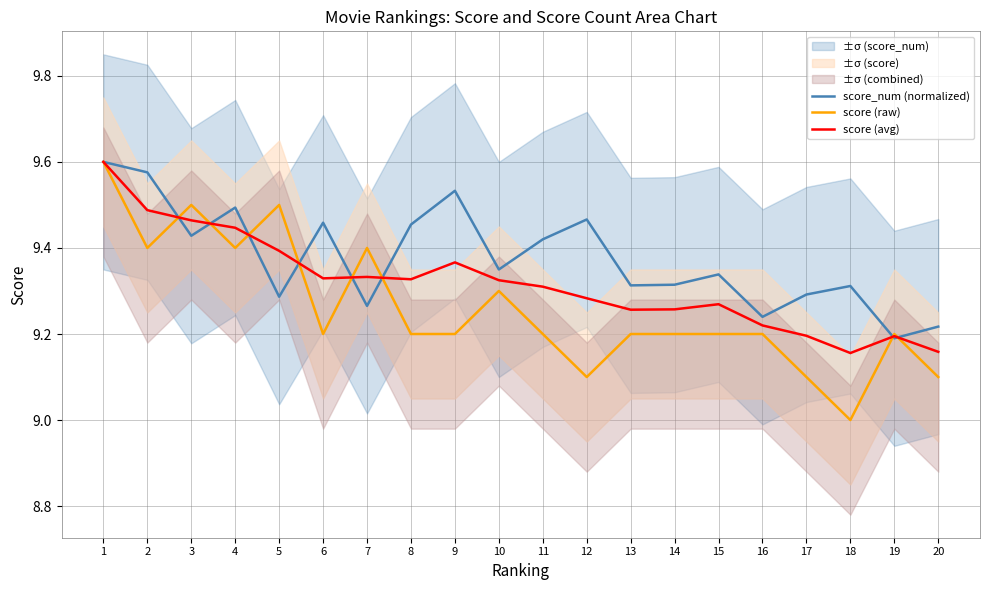

Is the value of score_num (normalized) at 5 greater than the value of score (avg) at 8?

No